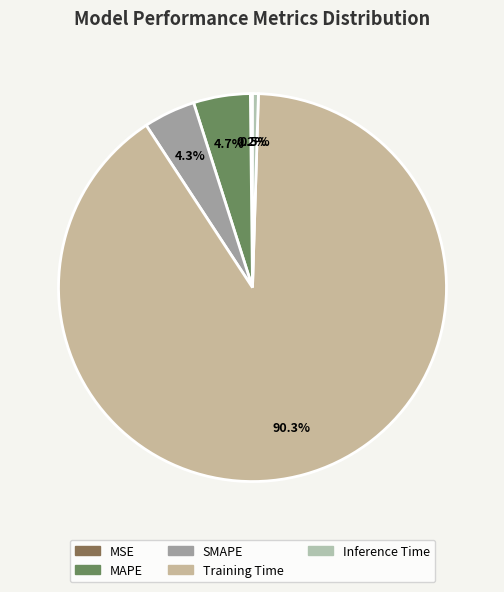

To the nearest percent, what portion does MAPE represent?

5%